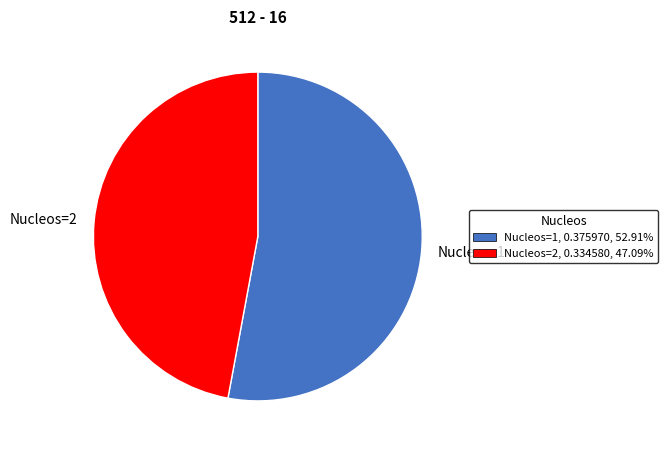

Is the sum of Nucleos=2 and Nucleos=1 greater than half?

Yes